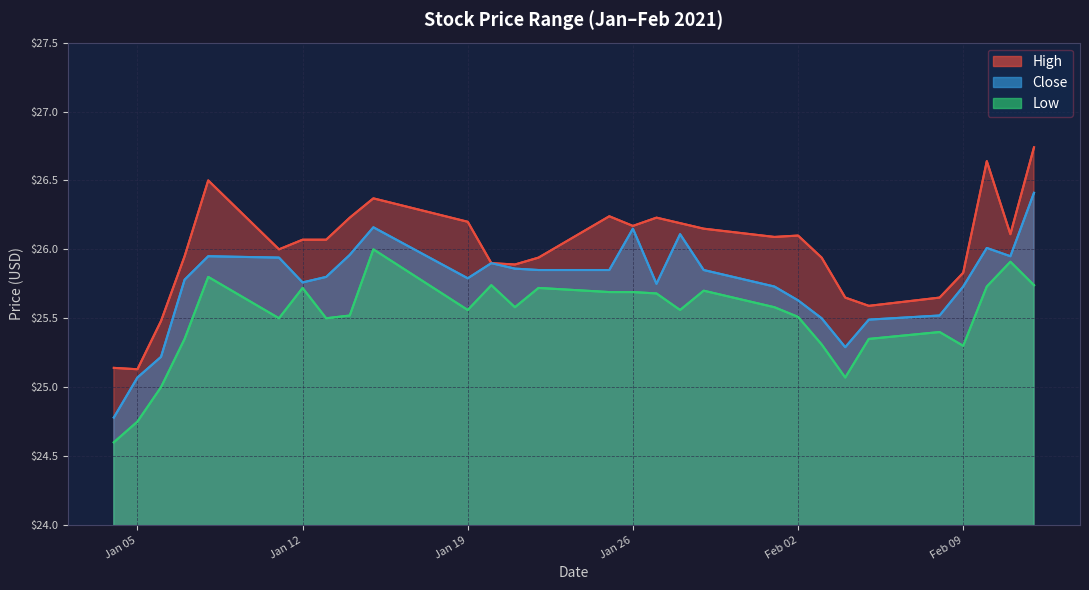

What is the total value across all series at 2021-02-04?

76.0